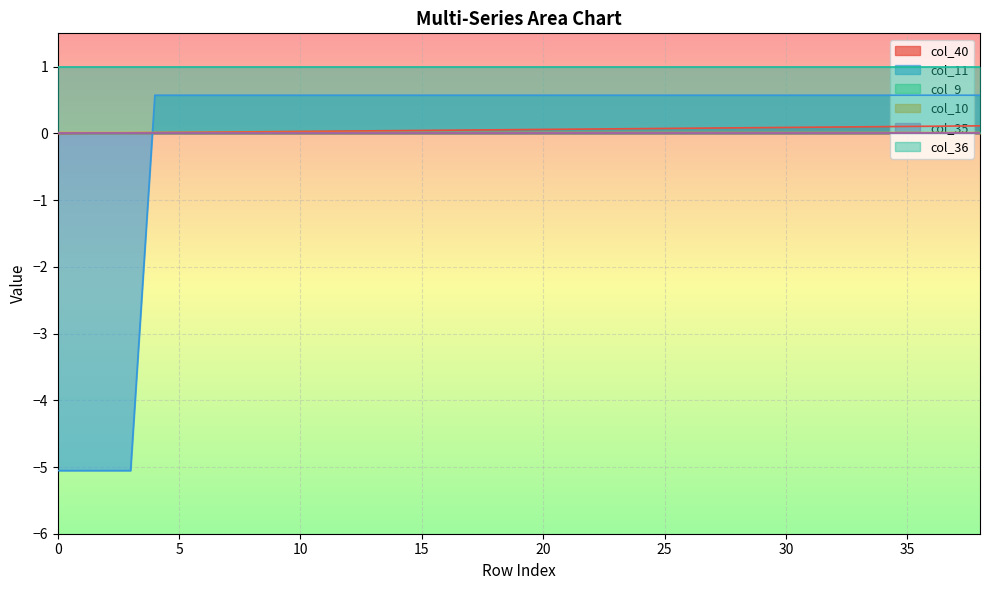

True or false: col_40 has a value of 0.1 at 20.

True